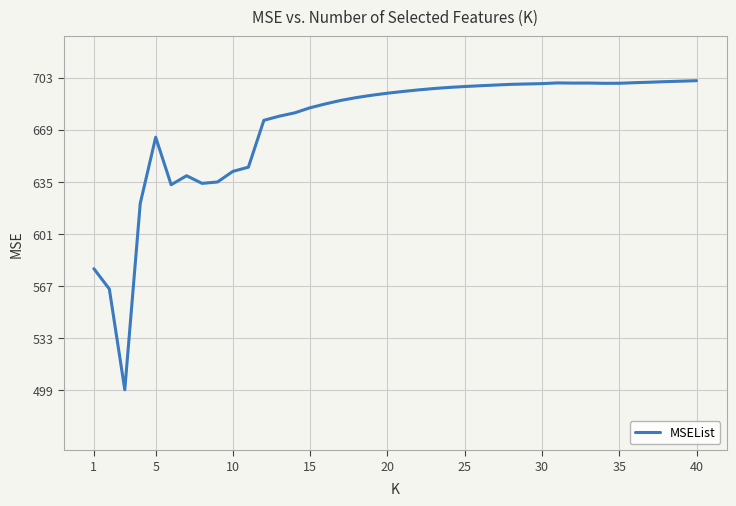

What is the difference between the maximum and minimum values?

201.6